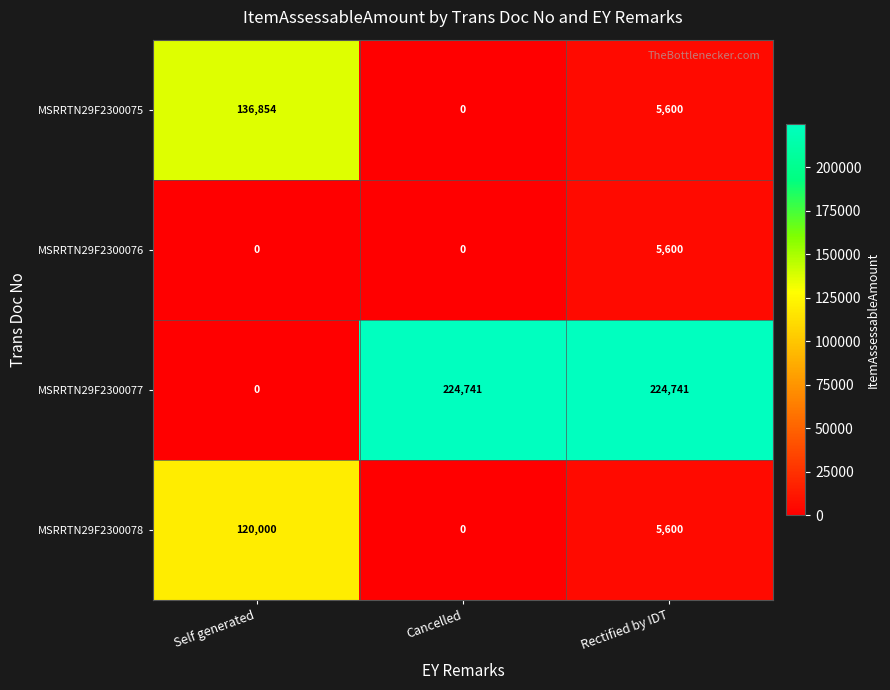

What is the sum of all MSRRTN29F2300078 values?

125600